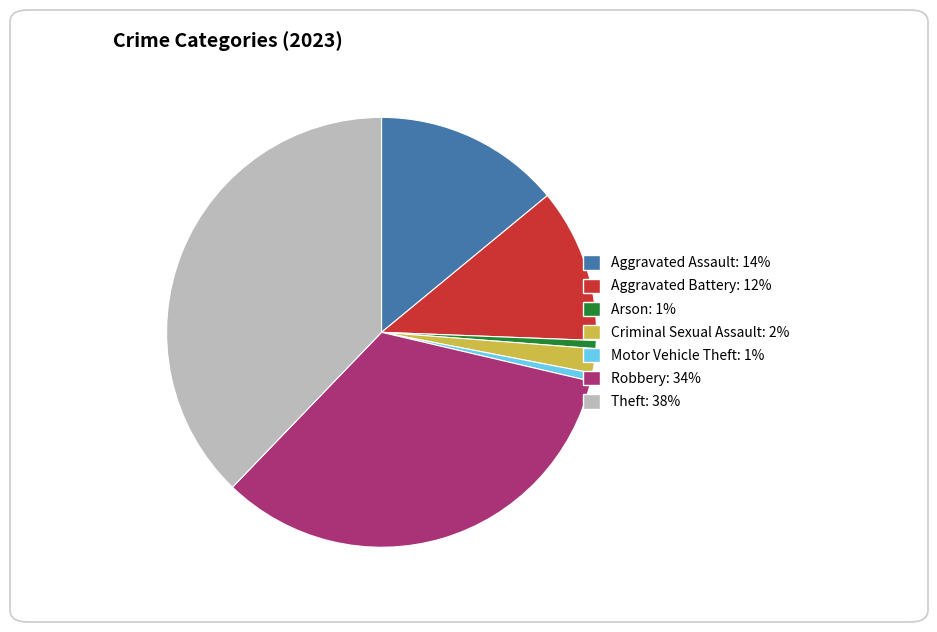

Approximately how many times larger is the value at Aggravated Assault compared to Theft?

0.4